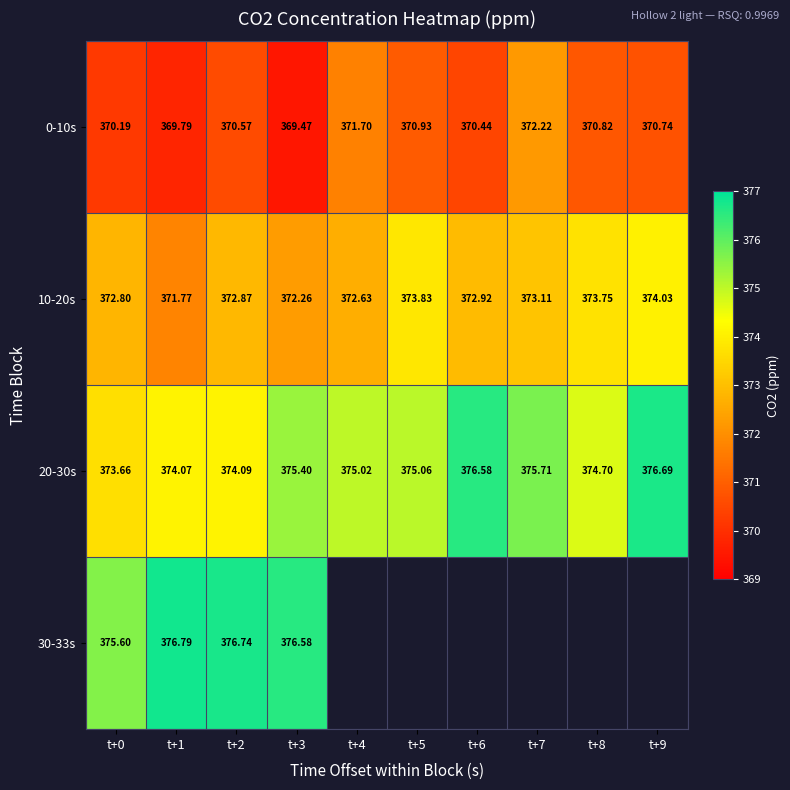

At t+3, list the series in order from smallest to largest.

0-10s, 10-20s, 20-30s, 30-33s